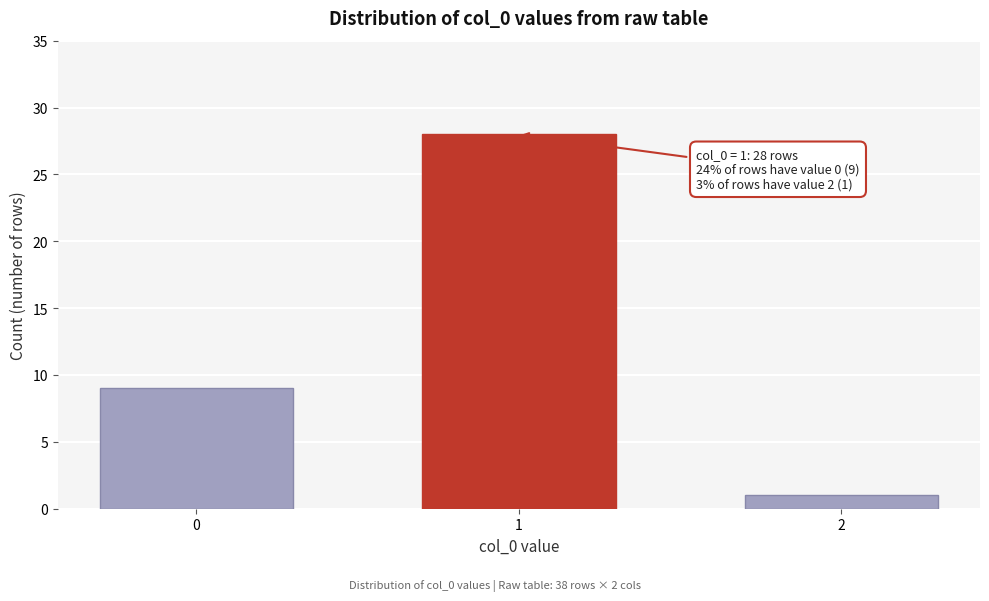

Reading right to left, transcribe all the data shown in this chart.

1	28	9